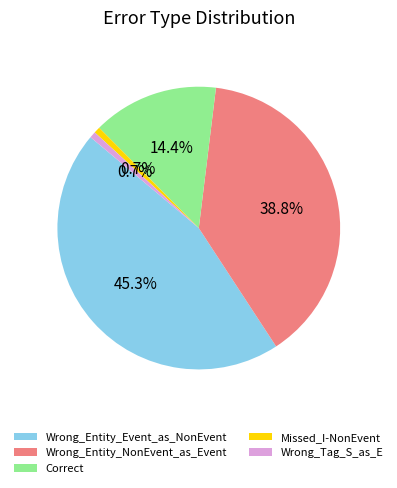

Does any single category account for the majority?

No